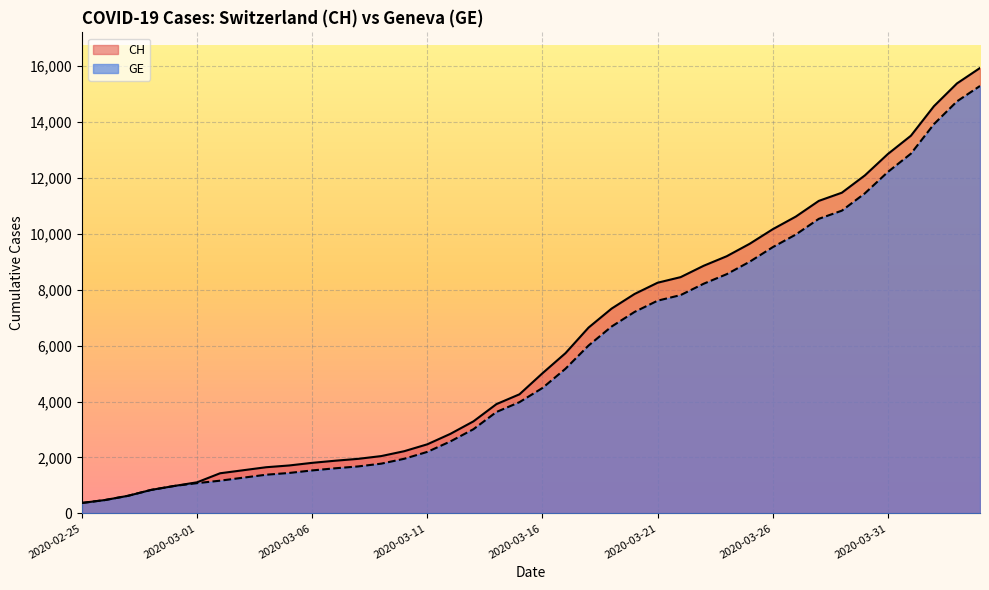

Which category has the lowest value across all series?

2020-02-25